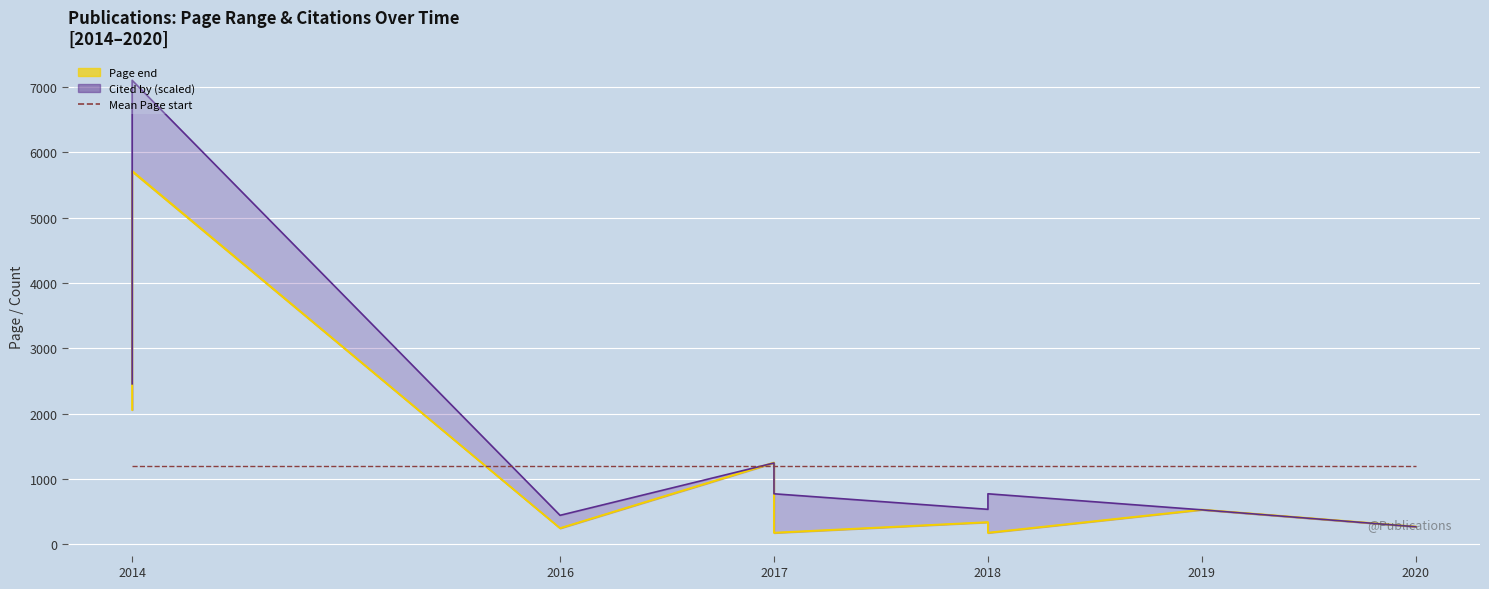

Which series has the largest range (max minus min)?

Cited by (scaled)